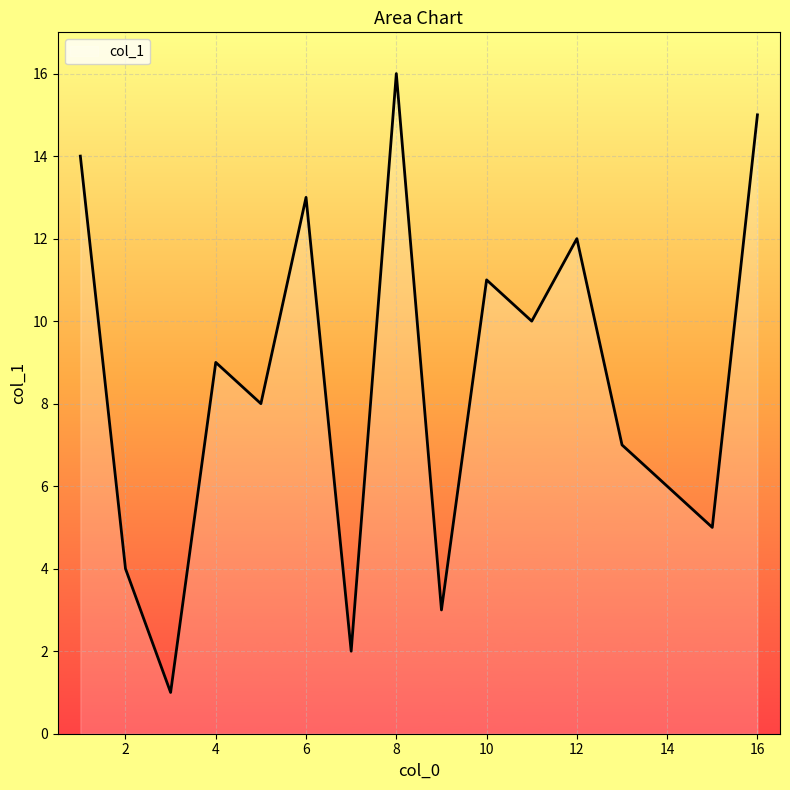

What is the maximum value shown in the chart?

16